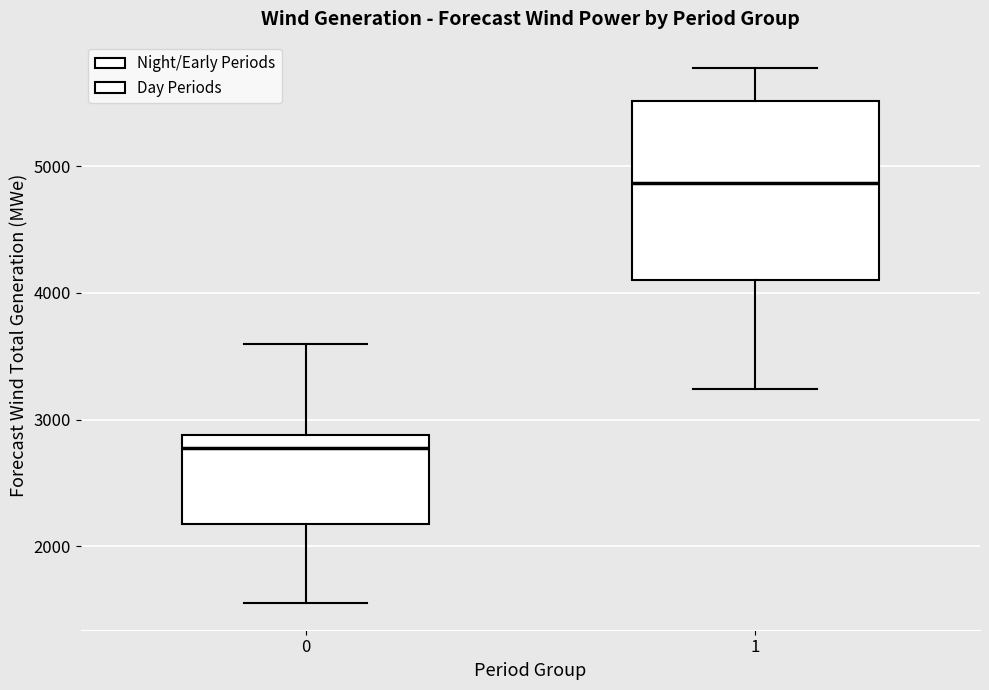

Which box is the tallest, from its lower edge to its upper edge?

1